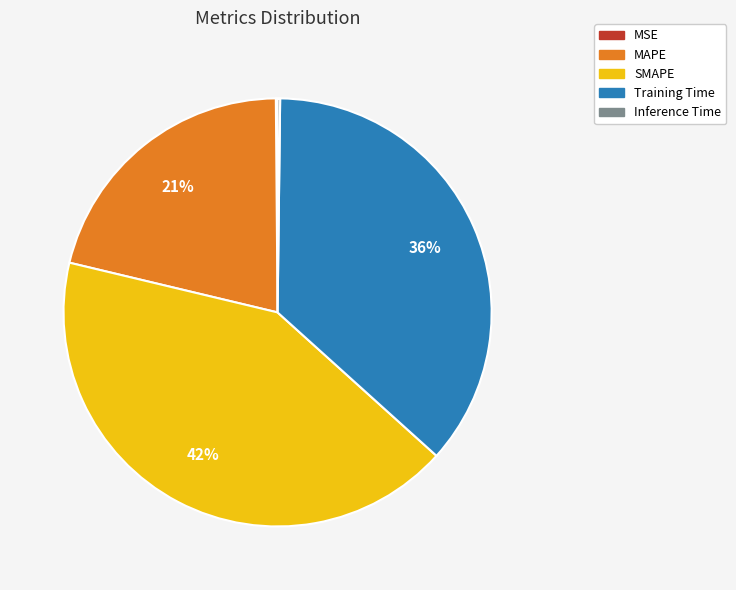

True or false: Training Time accounts for 36% of the total.

True